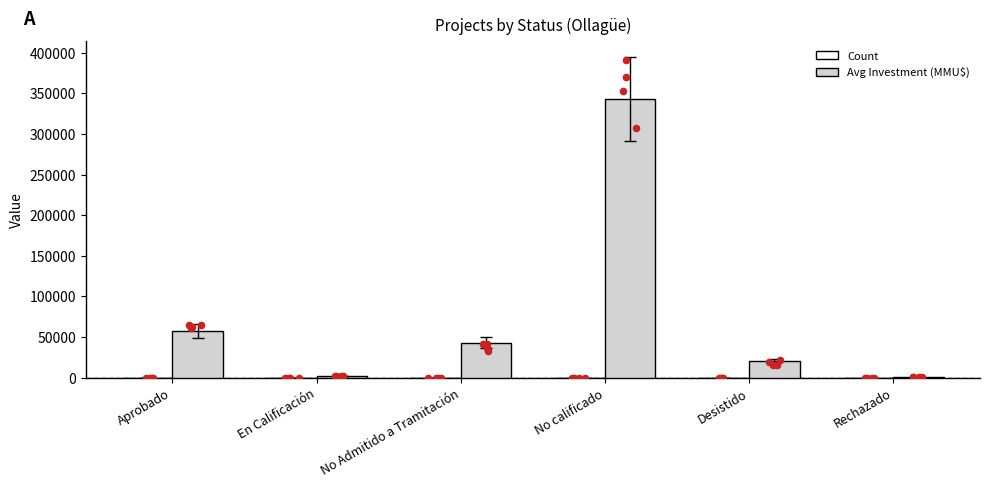

Which series contains the lowest Y value?

Count